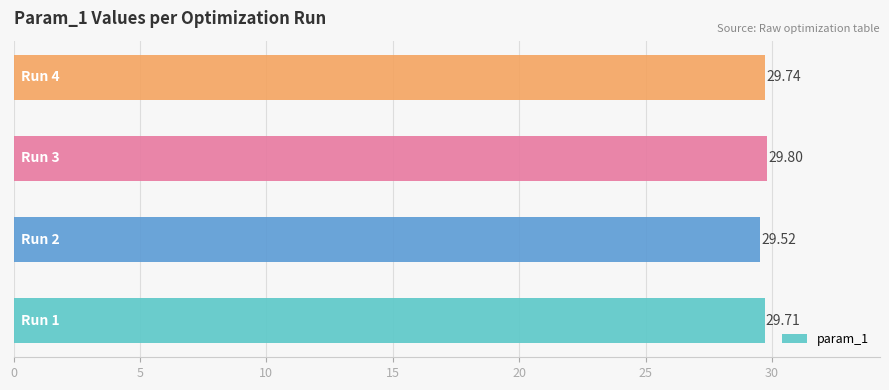

What is the average value?

29.7